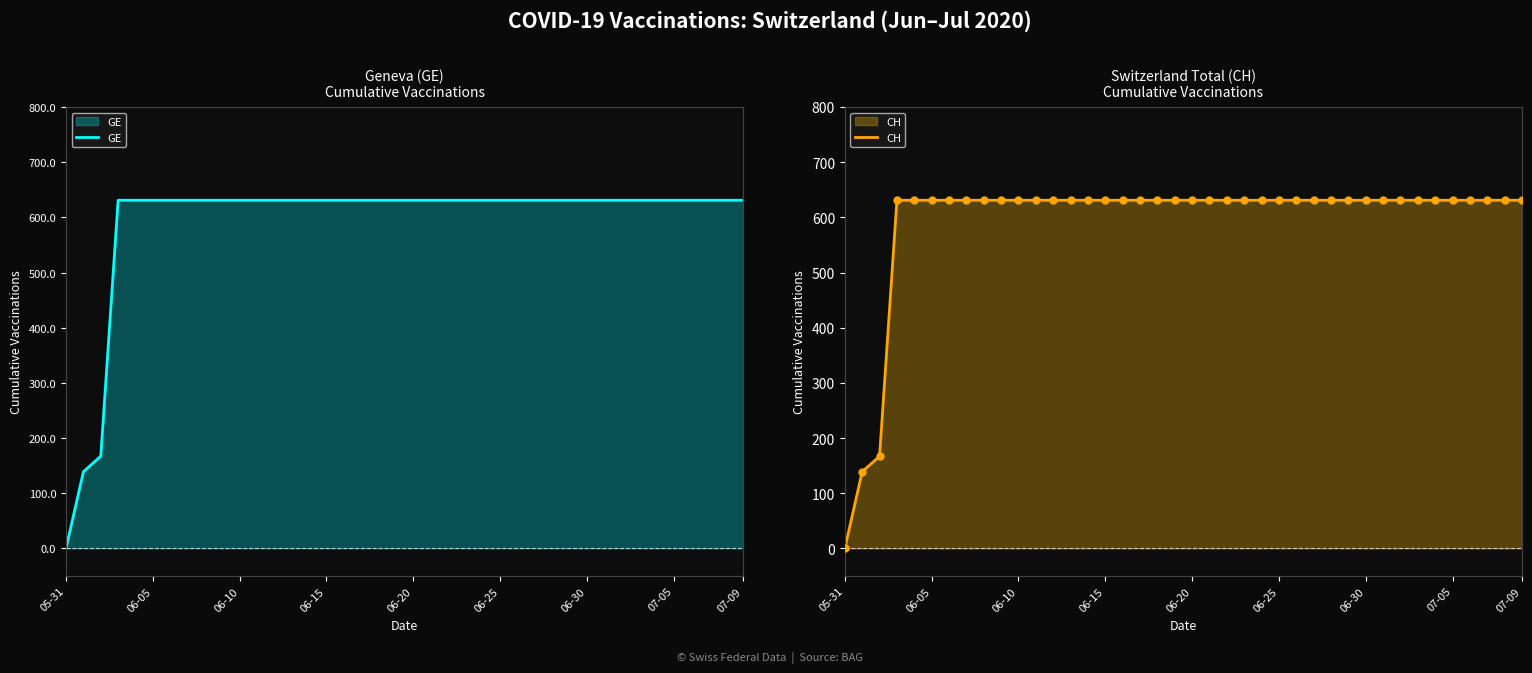

Which series contains the lowest Y value?

GE